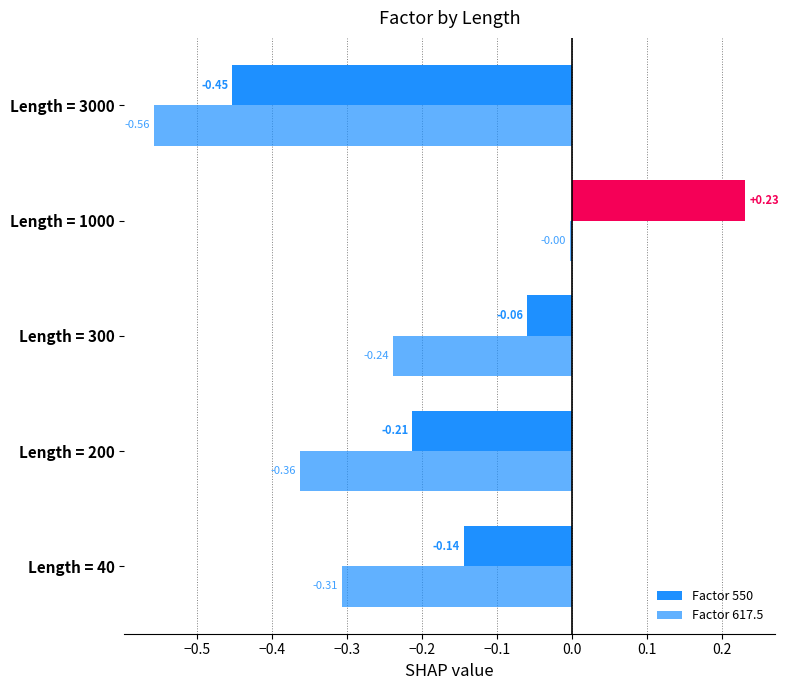

How many categories are shown in the chart?

5